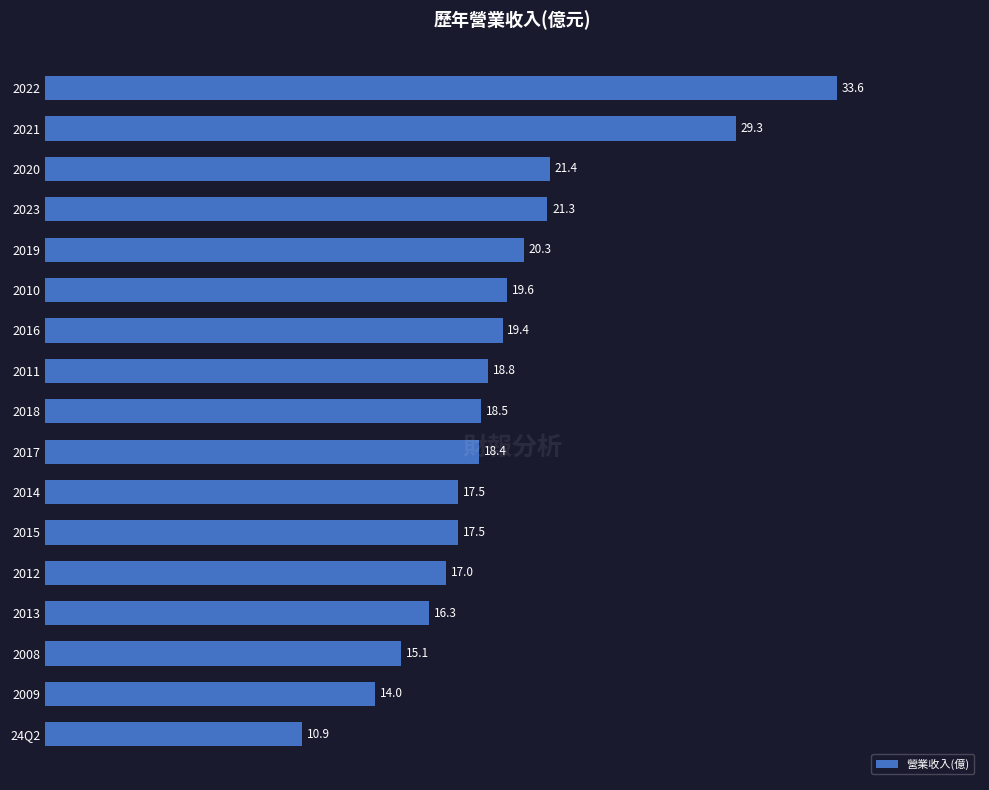

What is the ratio of the value at 2022 to the value at 24Q2?

3.1